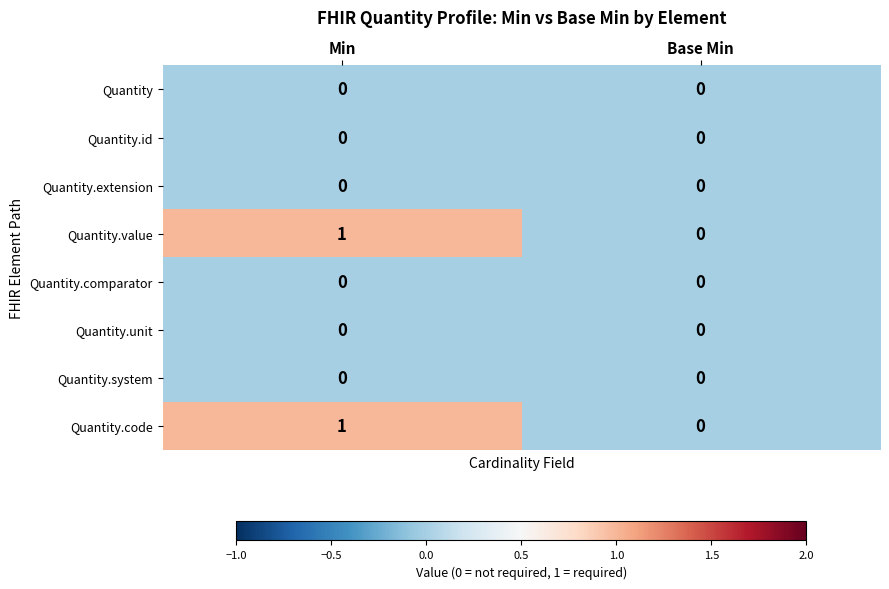

Rank the categories by Quantity.code value from lowest to highest.

Base Min, Min